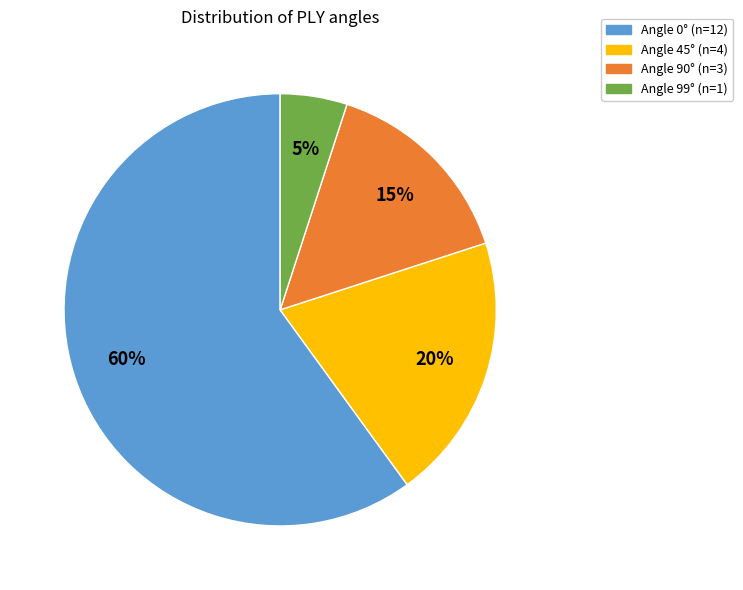

Is there any slice that represents more than half of the pie?

Yes